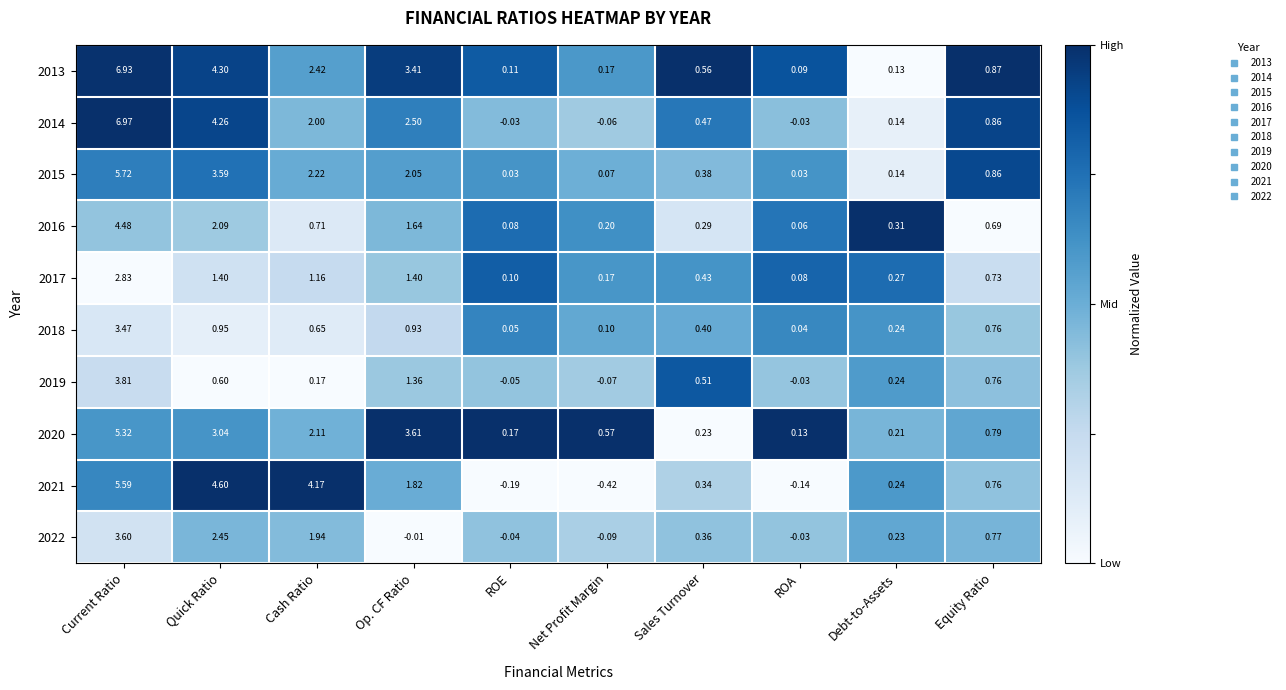

At which category does the chart reach its minimum across all series?

Net Profit Margin